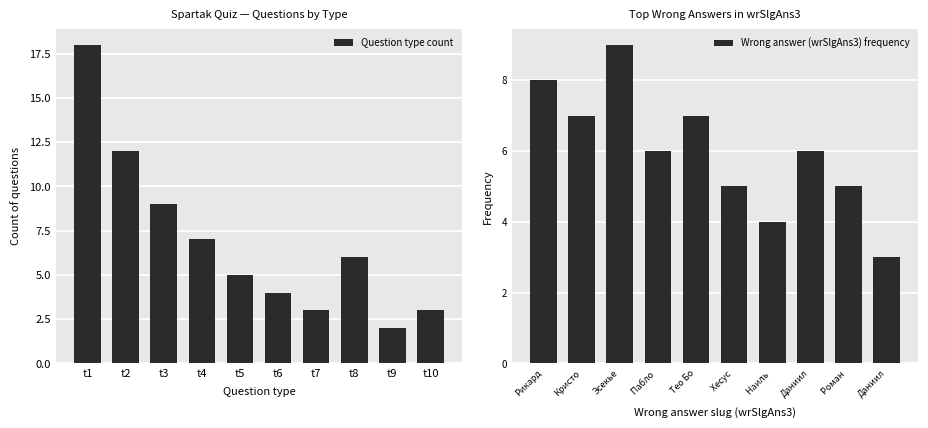

At which label is Question type count closest to 10?

t3